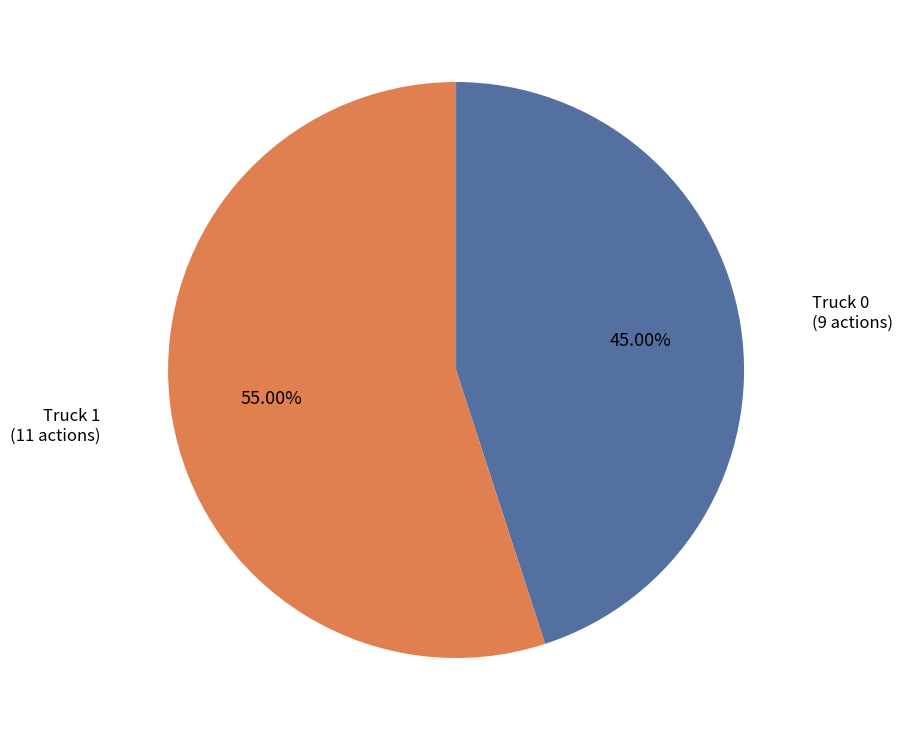

Does any single category account for the majority?

Yes